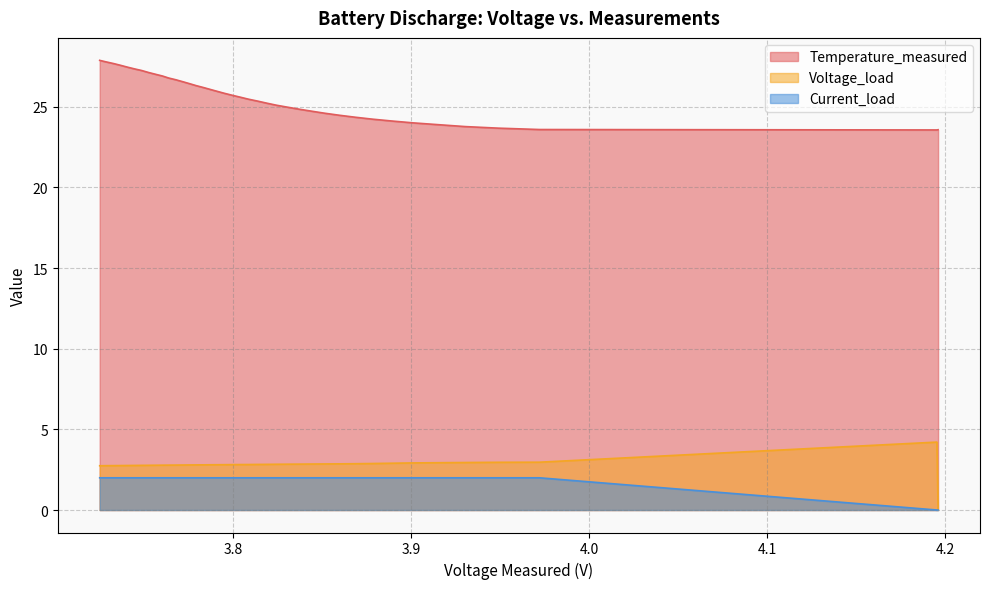

True or false: Current_load has a value of 2.0 at 16.

True